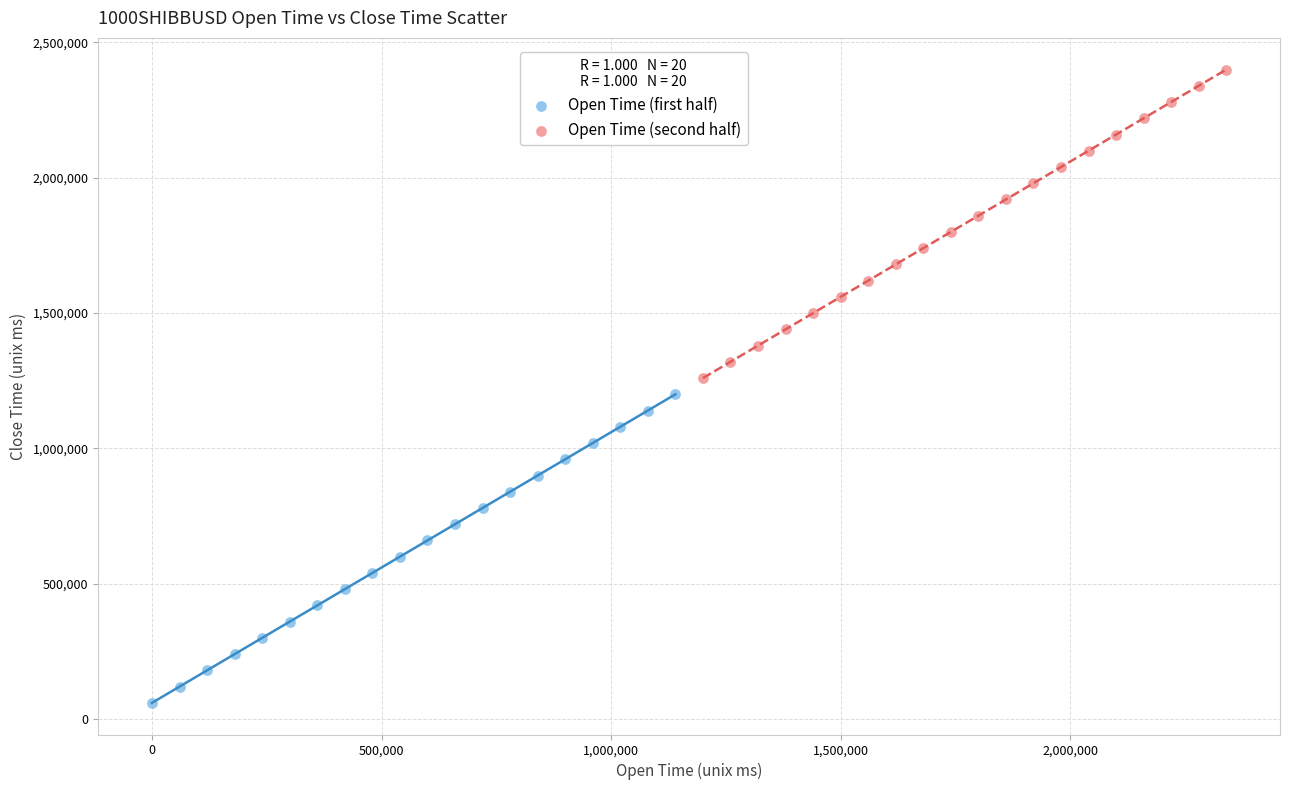

Which series reaches the minimum Y coordinate?

Open Time (first half)